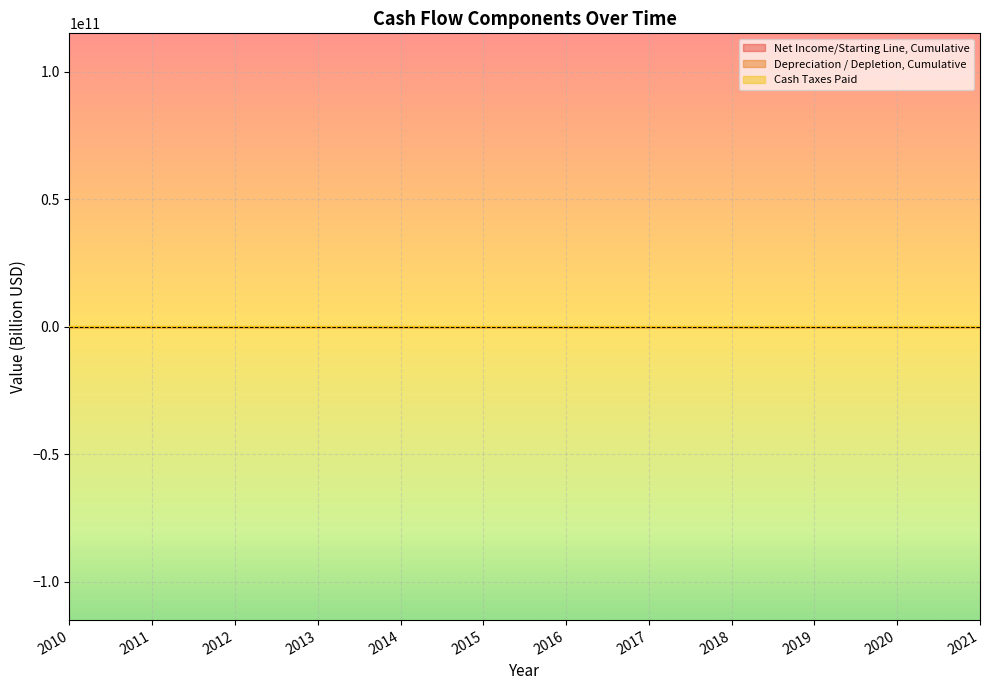

Between which two adjacent categories do Net Income/Starting Line, Cumulative and Depreciation / Depletion, Cumulative first intersect?

2013 and 2014